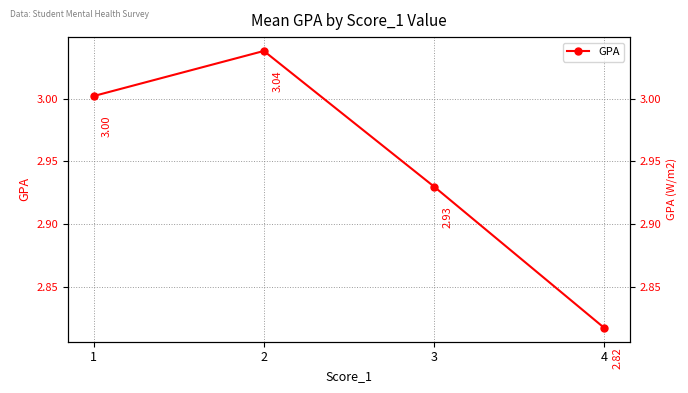

Where is the data nearest to the value 2?

4